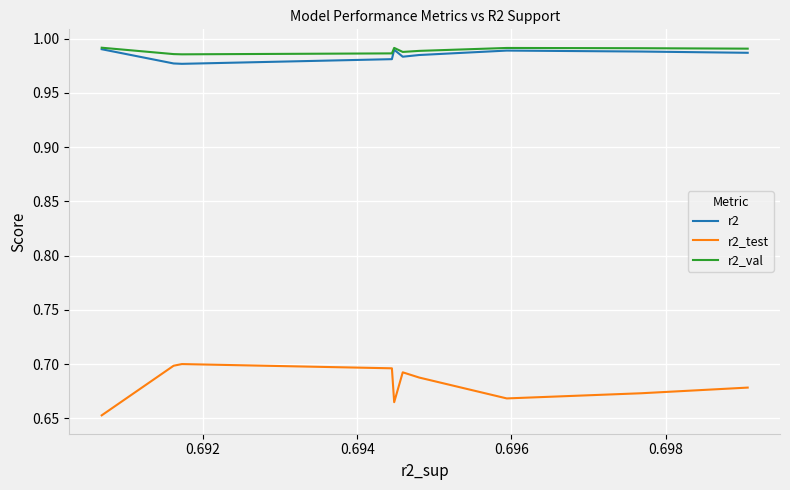

True or false: r2_test and r2 intersect in this chart.

False